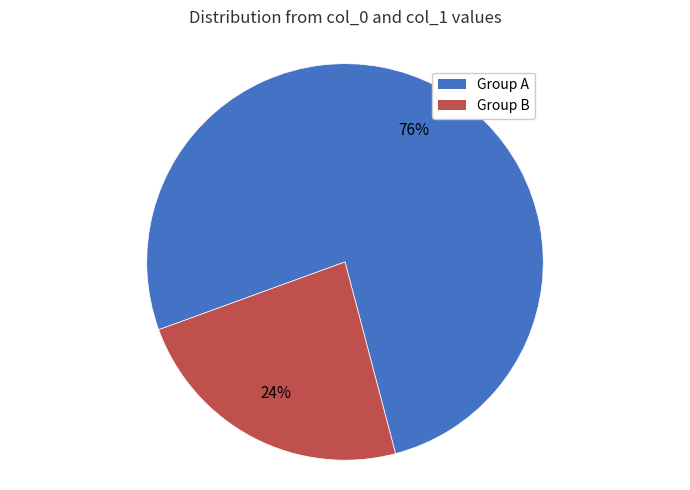

The Group A slice represents 76% of the pie. True or false?

True